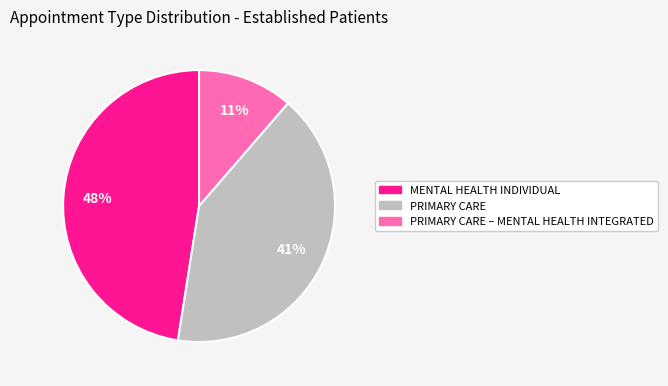

True or false: PRIMARY CARE accounts for 54% of the total.

False